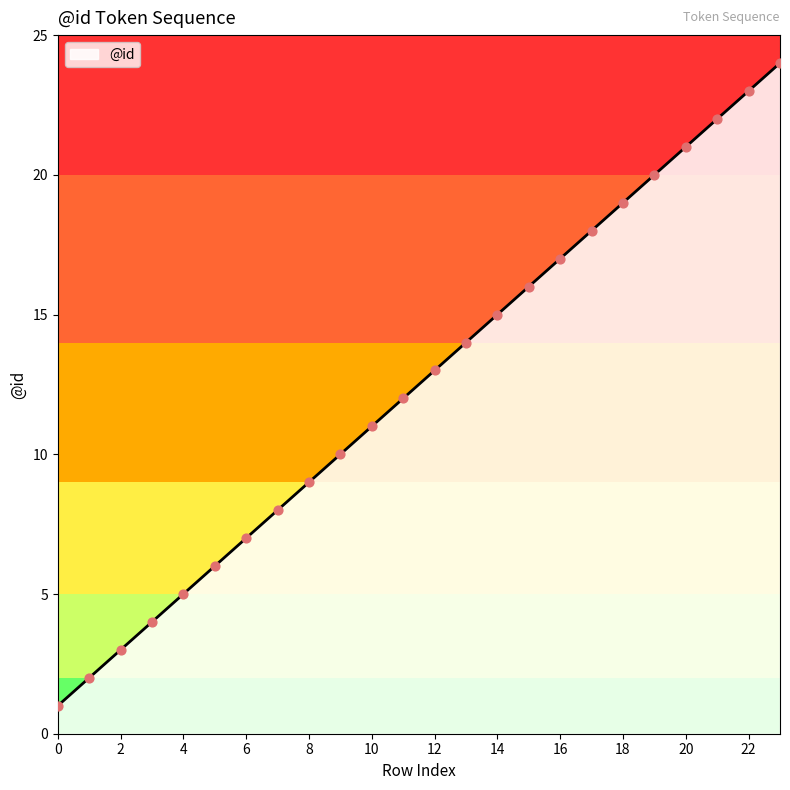

What is the maximum value shown in the chart?

24